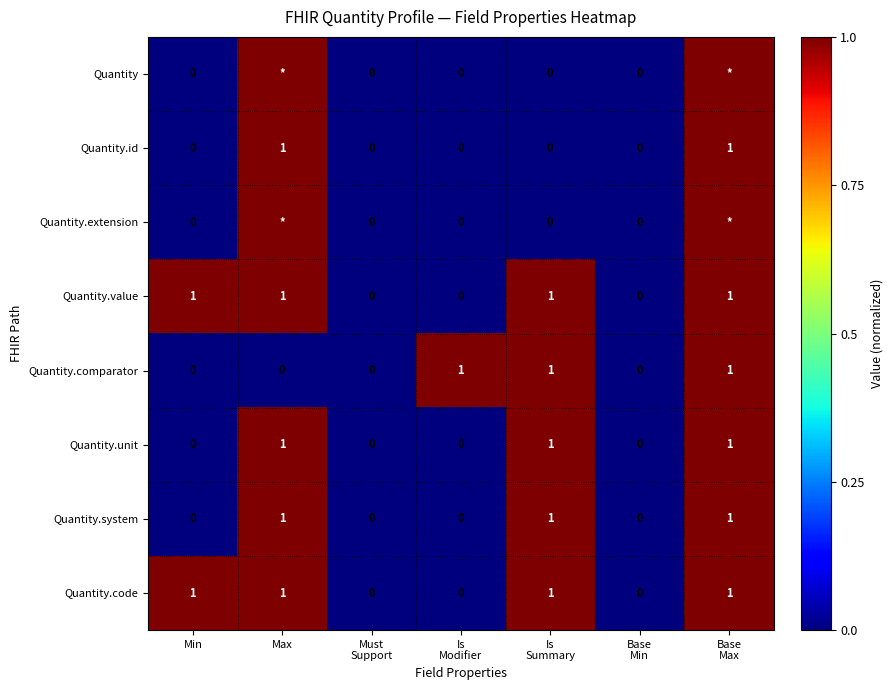

How many categories are shown in the chart?

7